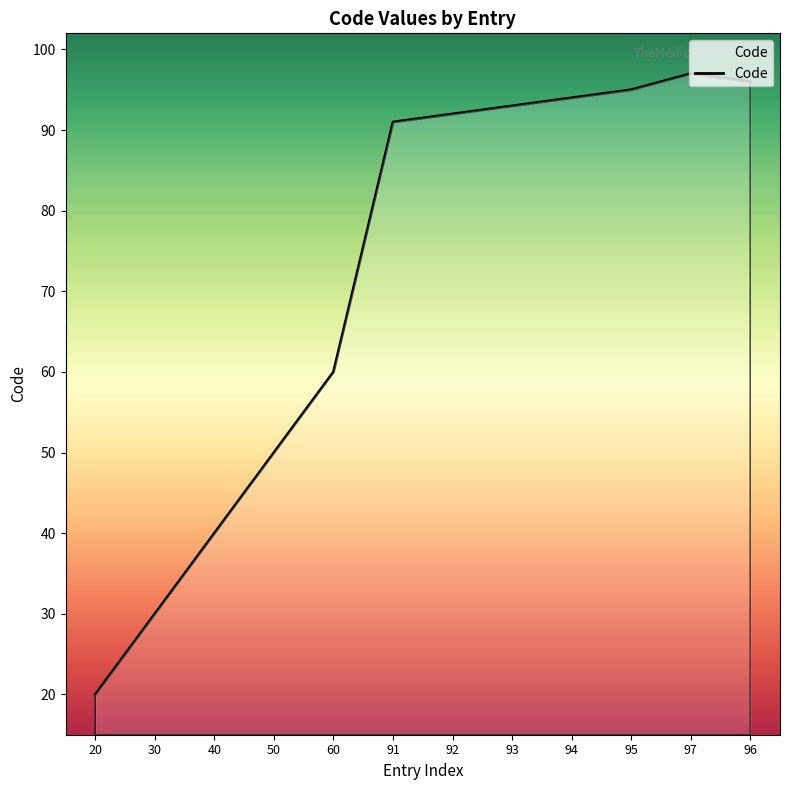

Does the chart display data point markers on the line(s)?

No